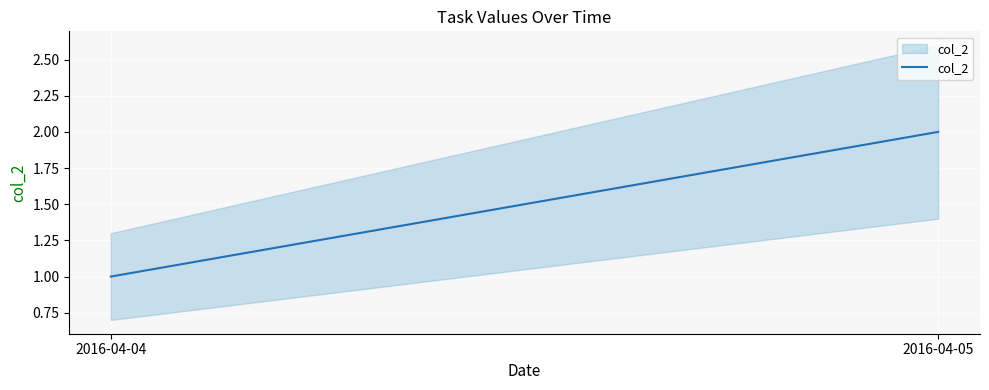

Which has a higher value, 2016-04-05 or 2016-04-04?

2016-04-05